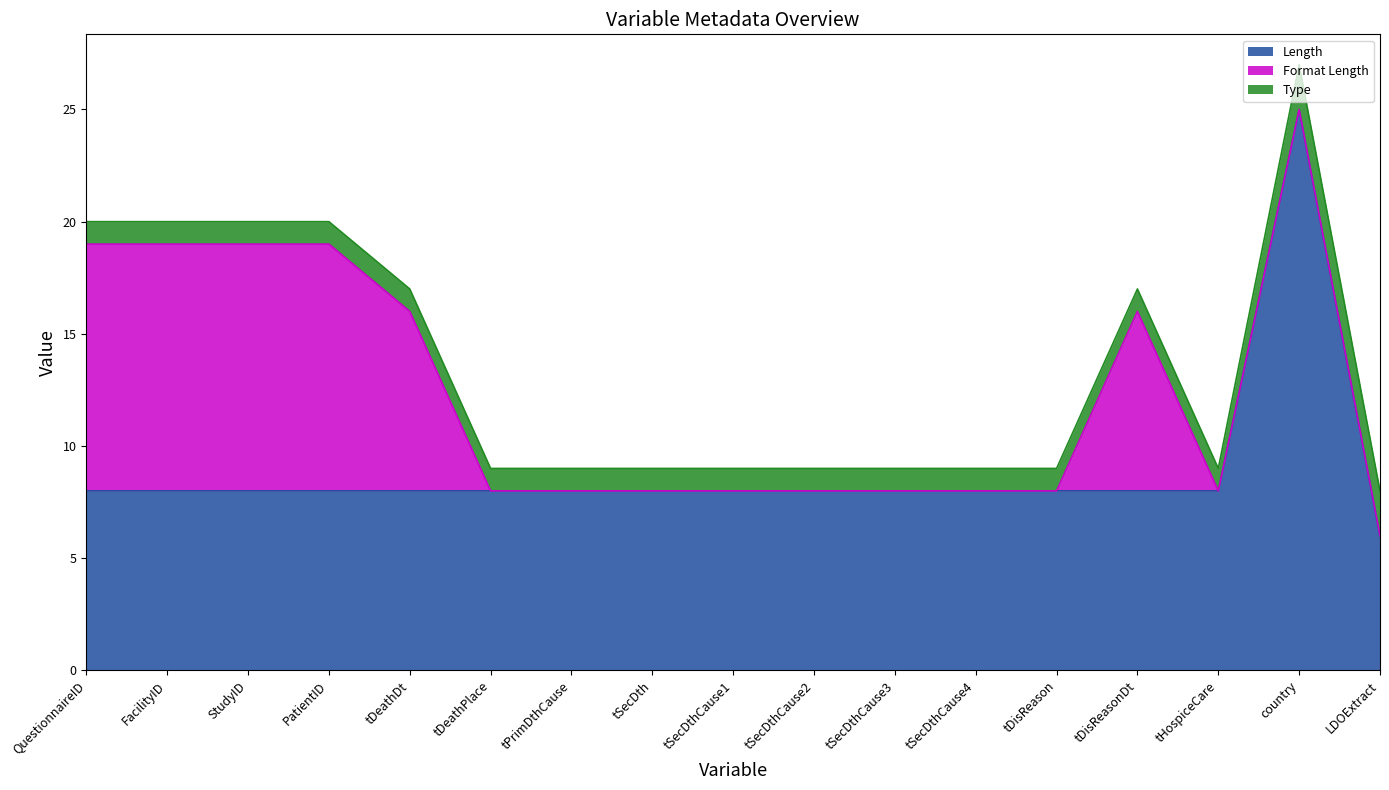

Between tDeathDt and tPrimDthCause, which series saw the biggest shift?

Format Length